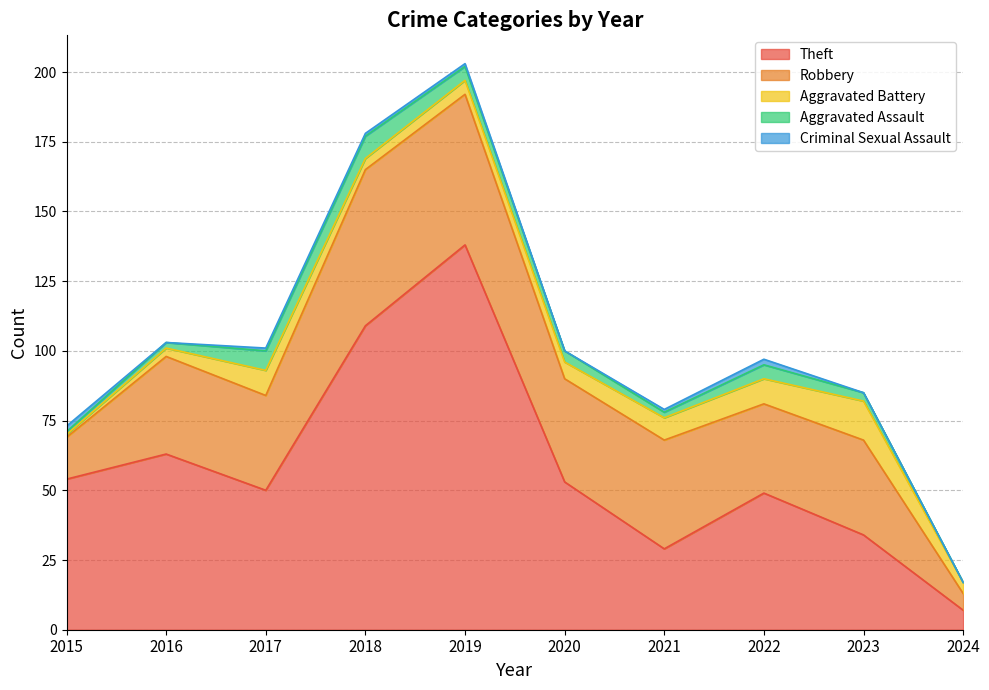

What is the greatest value displayed?

138